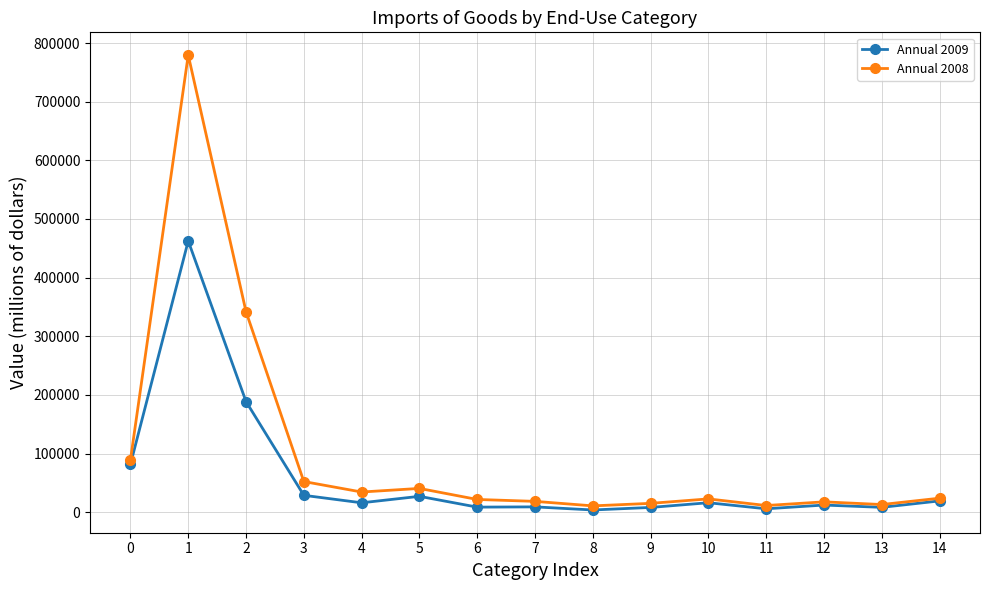

What is the value of the Annual 2008 point at the 14th from the left?

13077